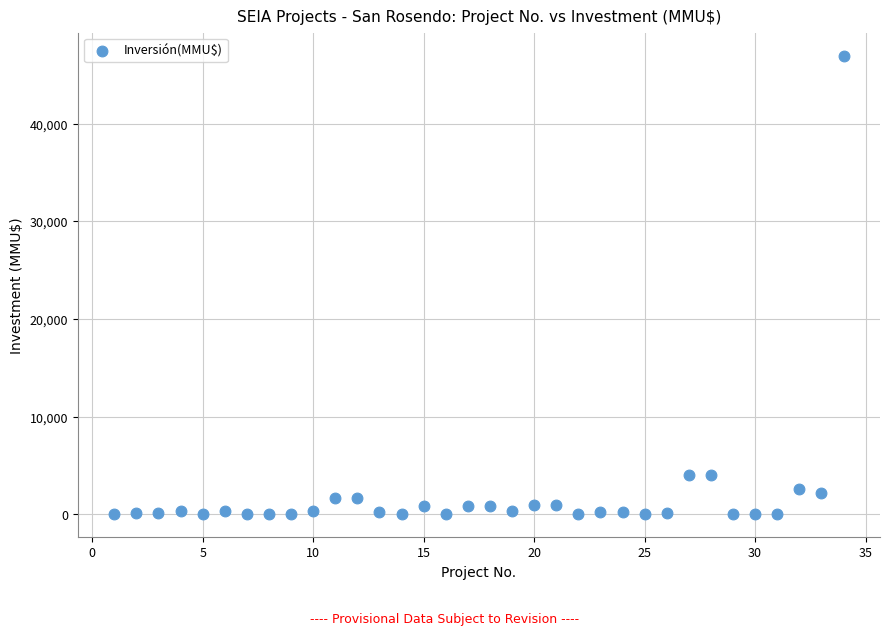

What is the range of Y values (max minus min)?

47000